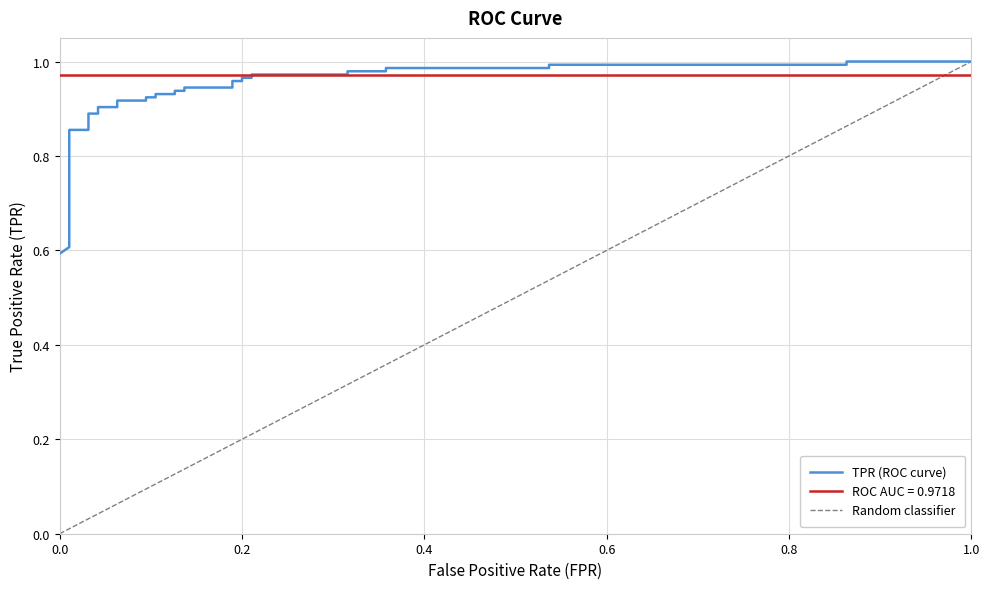

What is the value of the 29th point from the left?

1.0